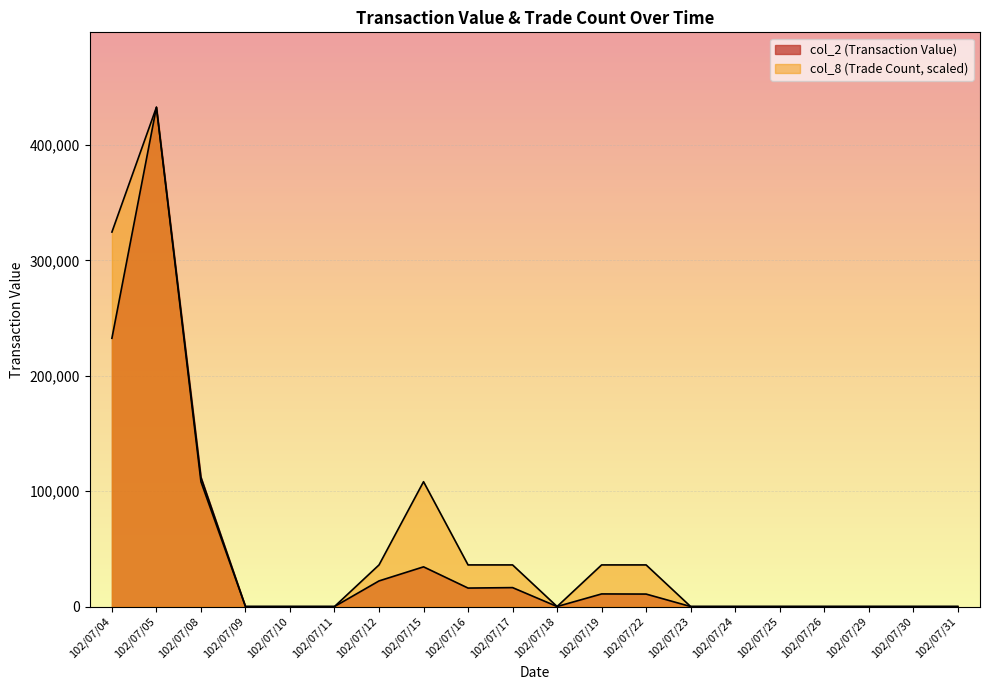

How many lines are shown in the chart?

2